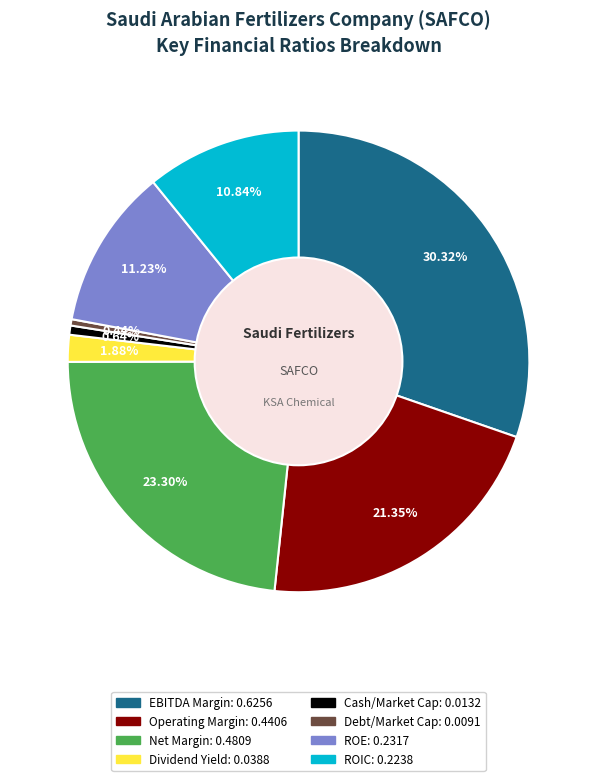

Is there a majority slice in this chart?

No